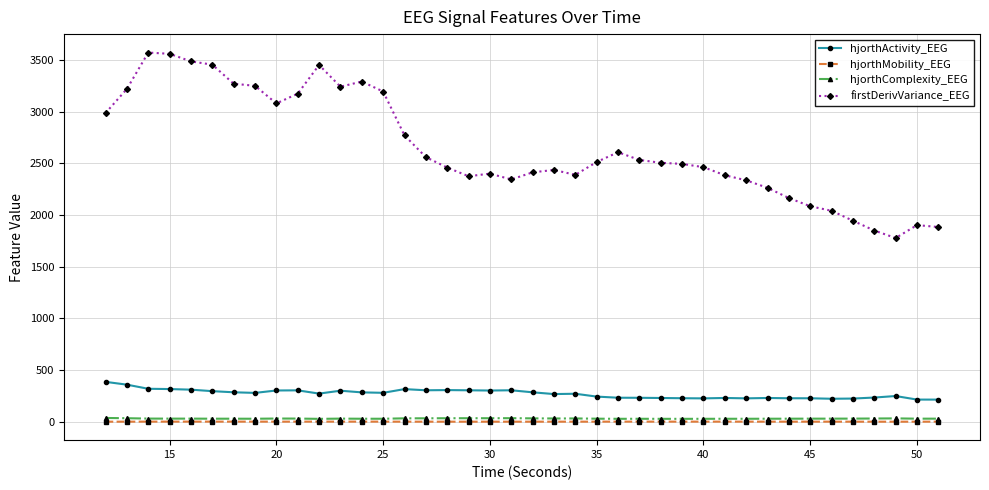

Which series has the widest spread of values?

firstDerivVariance_EEG